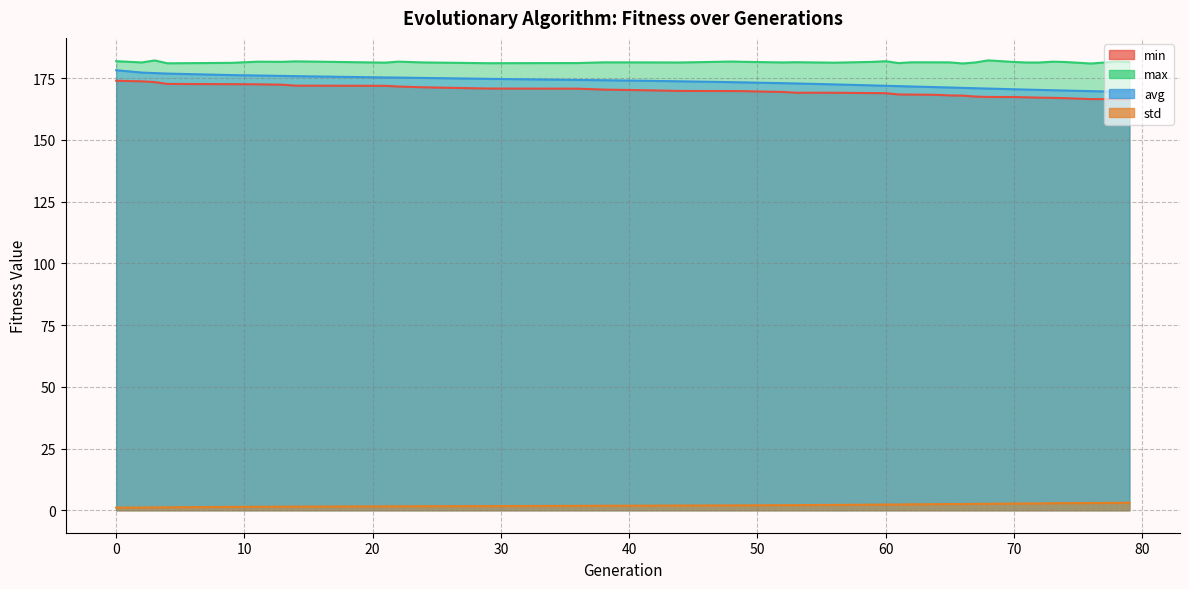

What is the difference between the highest and lowest values at 65?

178.9